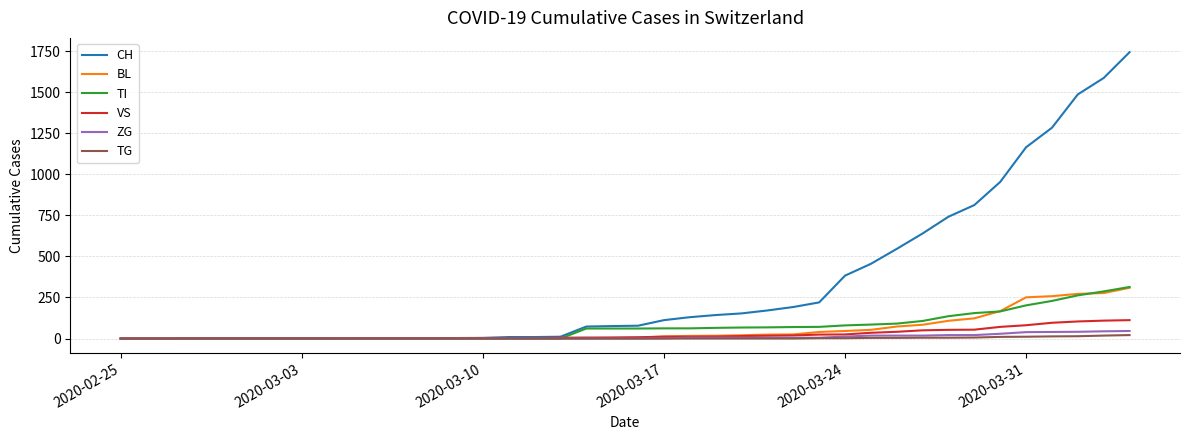

What is the maximum value shown in the chart?

1744